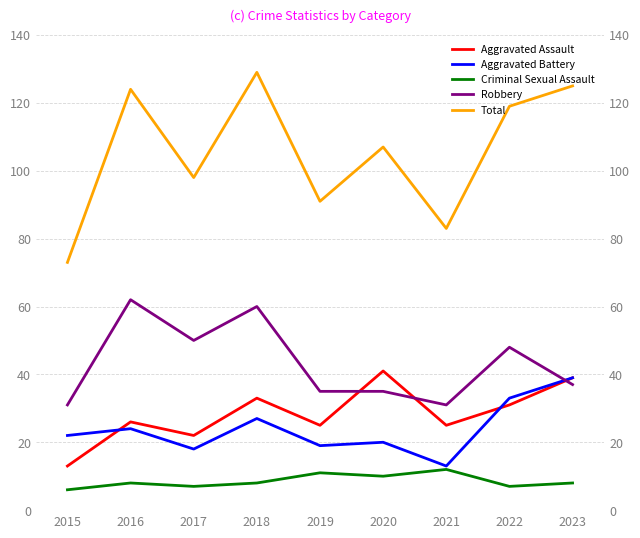

Reading left to right, transcribe all the data shown in this chart.

Aggravated Assault: 2015=13	2016=26	2017=22	2018=33	2019=25	2020=41	2021=25	2022=31	2023=39
Aggravated Battery: 2015=22	2016=24	2017=18	2018=27	2019=19	2020=20	2021=13	2022=33	2023=39
Criminal Sexual Assault: 2015=6	2016=8	2017=7	2018=8	2019=11	2020=10	2021=12	2022=7	2023=8
Robbery: 2015=31	2016=62	2017=50	2018=60	2019=35	2020=35	2021=31	2022=48	2023=37
Total: 2015=73	2016=124	2017=98	2018=129	2019=91	2020=107	2021=83	2022=119	2023=125